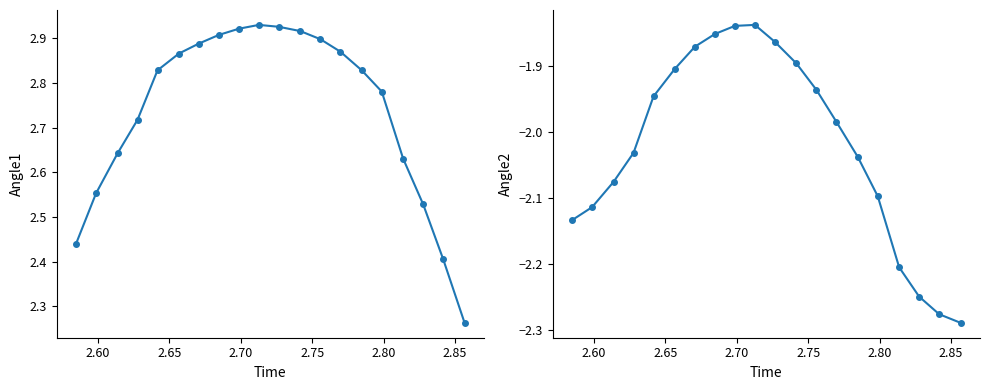

List the series in order of their overall mean, highest first.

Angle1, Angle2